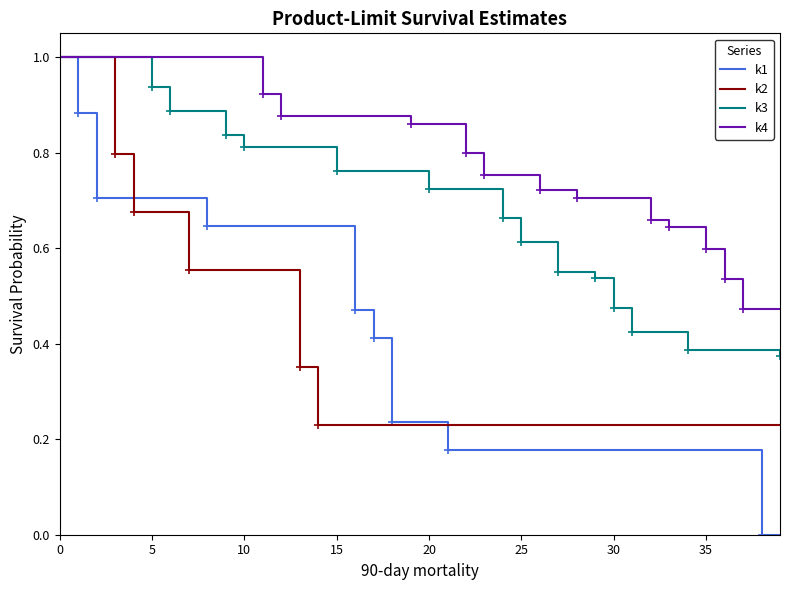

True or false: k2 and k4 intersect in this chart.

False